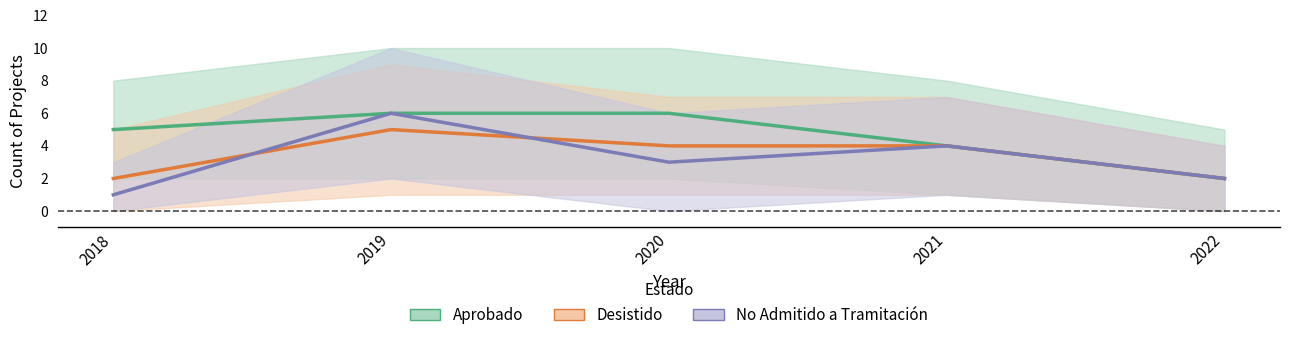

Rank the series by their maximum value, from highest to lowest.

Aprobado, No Admitido, Desistido